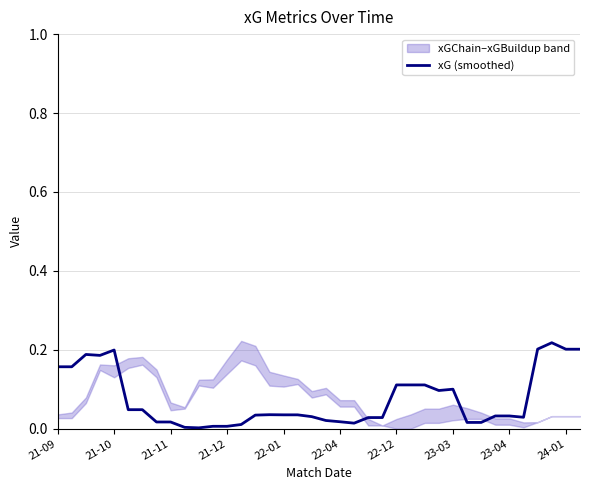

The chart shows a value of 0.0 at 11. True or false?

False